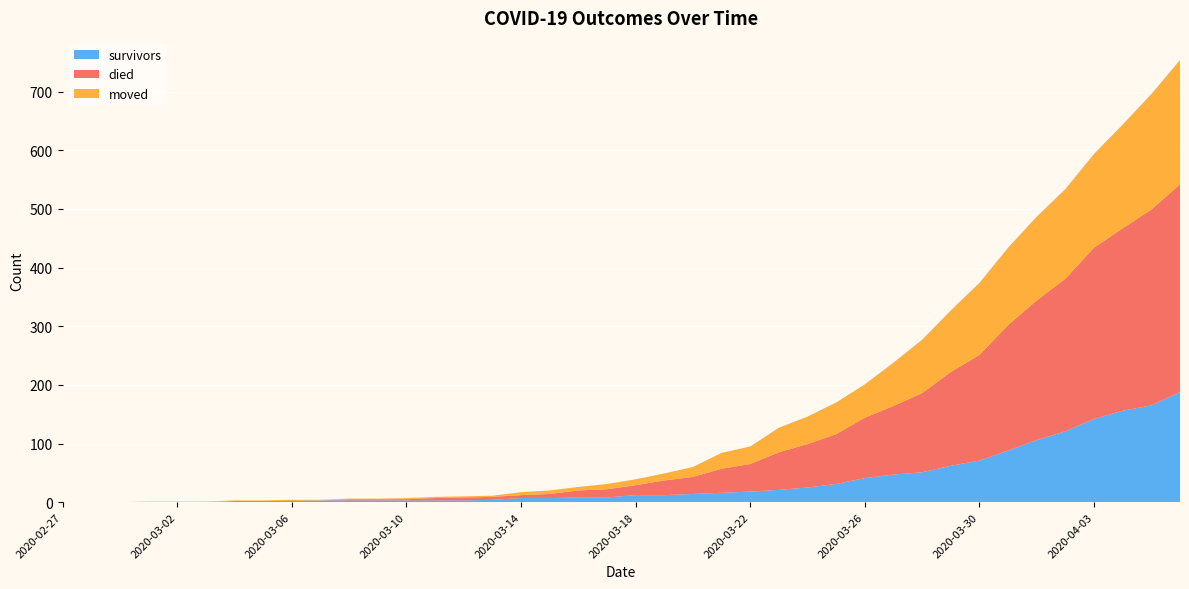

Reading left to right, what are all the values shown in this chart?

survivors: 0	0	0	0	0	0	2	2	2	3	3	3	3	3	3	4	7	7	8	8	12	12	14	16	18	21	25	31	41	47	51	62	71	88	106	121	142	156	165	188
died: 0	0	0	0	0	0	0	0	0	0	2	2	2	4	5	5	5	7	12	14	17	25	29	41	47	64	74	85	103	117	135	160	180	214	238	260	292	311	334	354
moved: 0	0	0	1	1	1	1	1	2	1	1	1	2	2	2	2	5	6	6	9	10	12	17	27	30	42	47	54	57	74	91	105	123	132	143	153	160	177	197	212